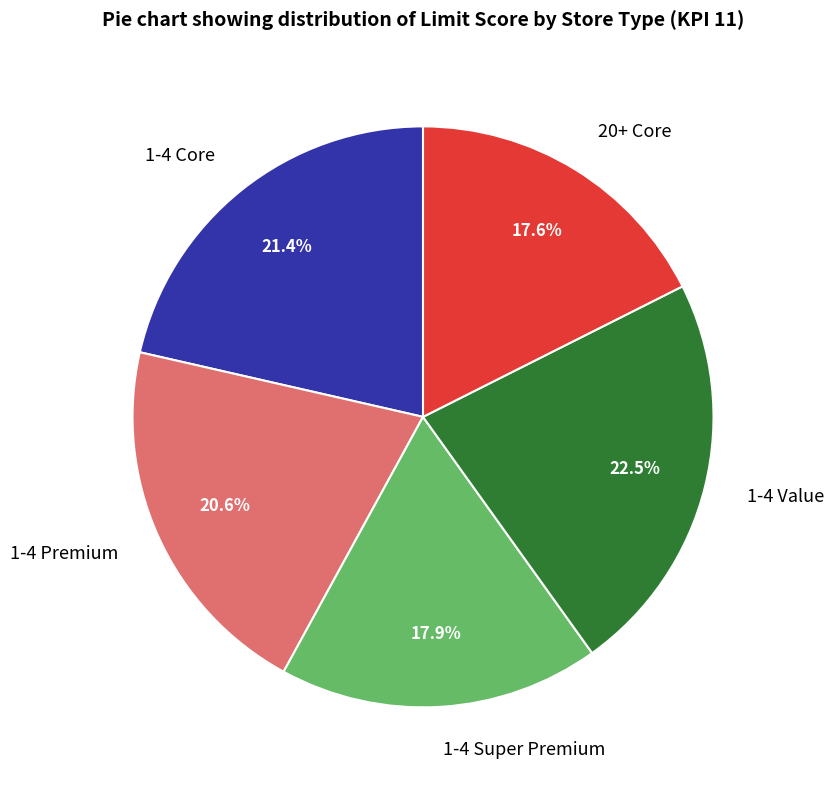

To the nearest percent, what is the combined percentage of 1-4 Super Premium and 1-4 Core?

39%